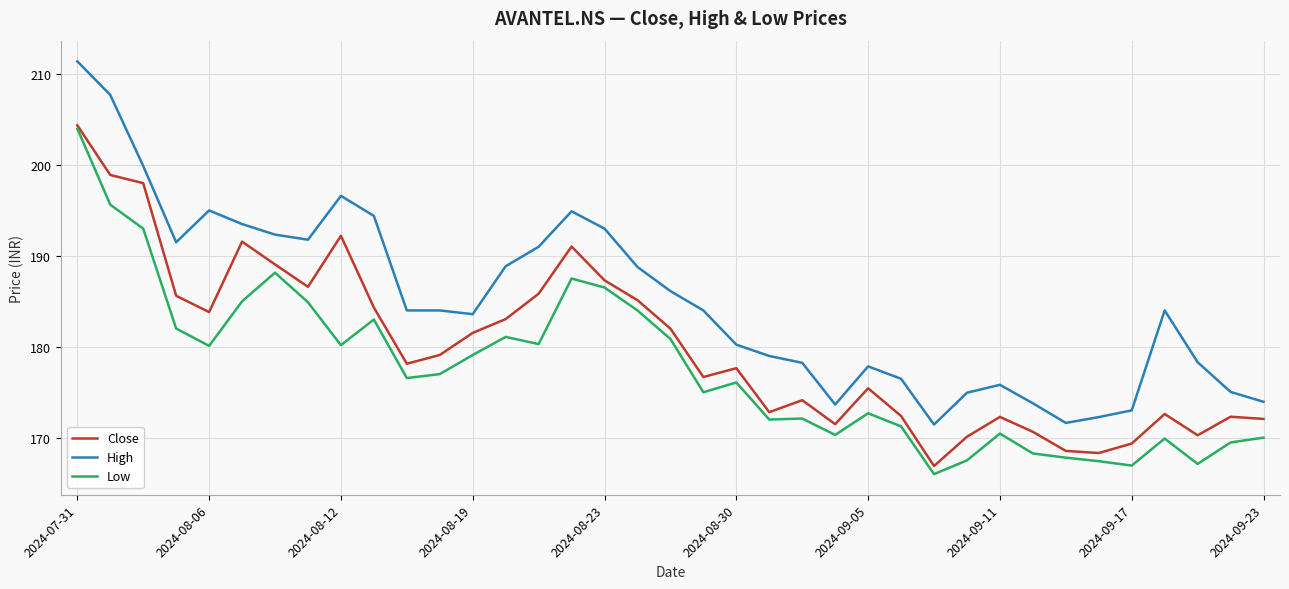

What is the maximum value shown in the chart?

211.4